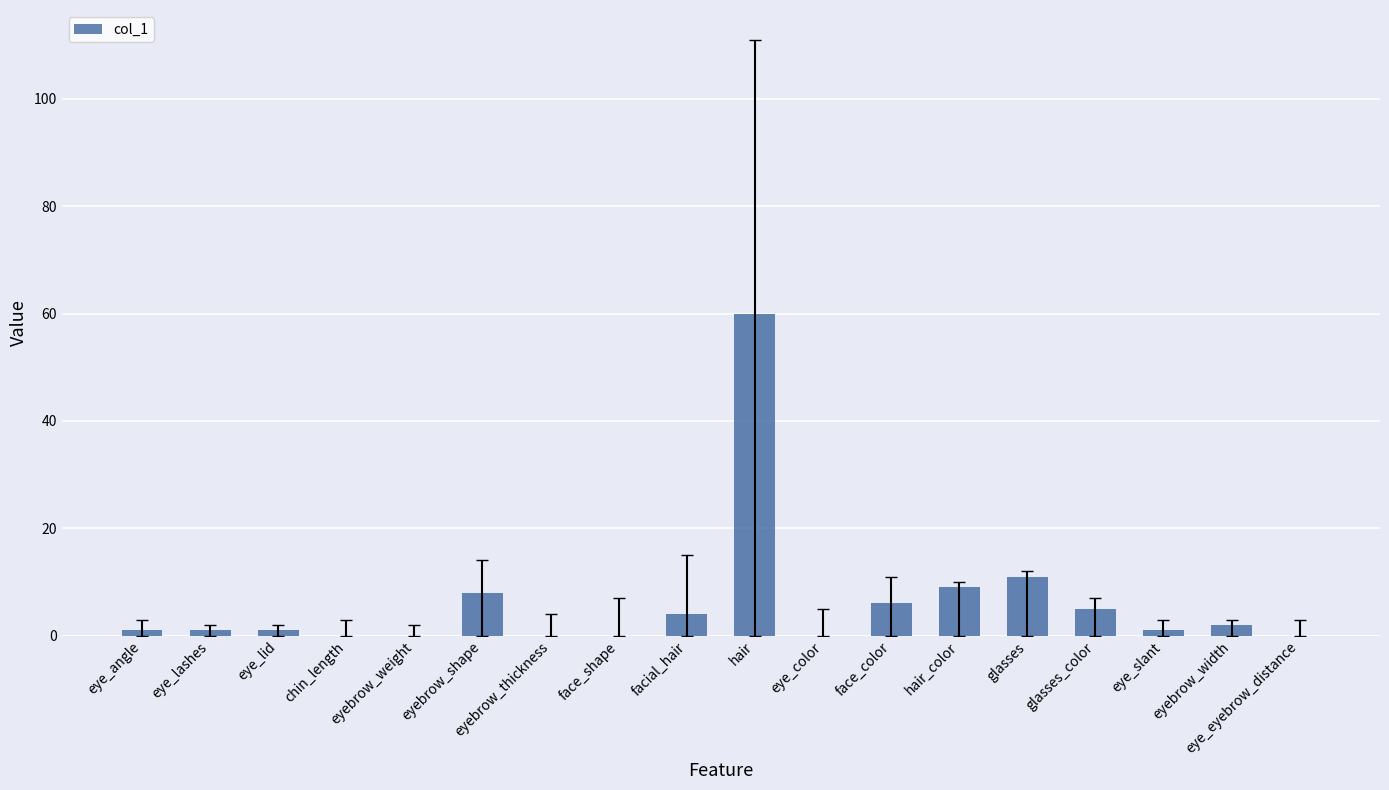

What is the sum of the values at eyebrow_thickness and eyebrow_width?

2